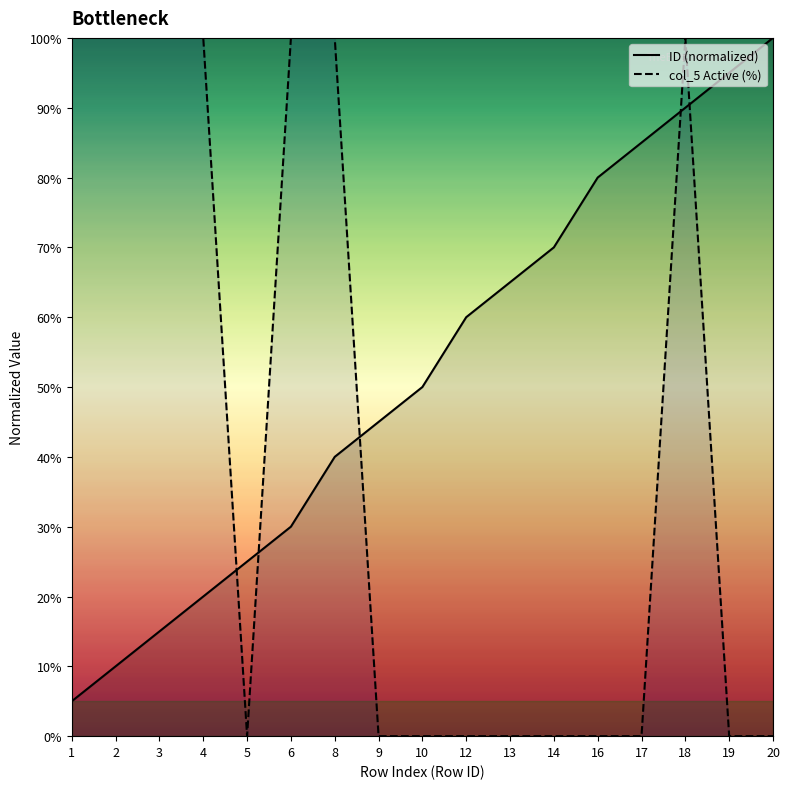

Which series changed the most between 9 and 16?

ID (normalized)